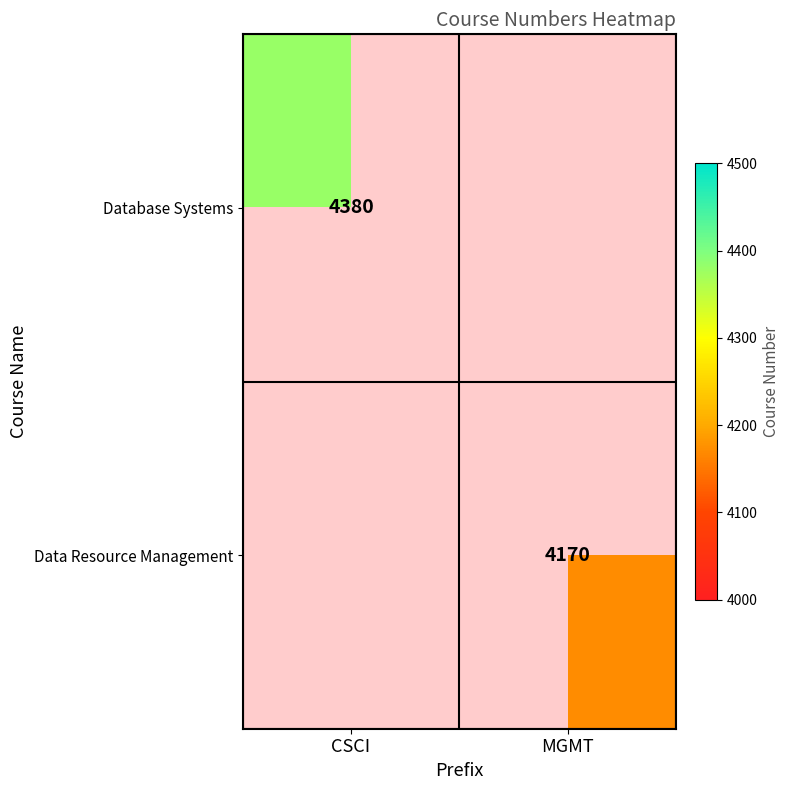

At how many categories does at least one series exceed 4264?

1